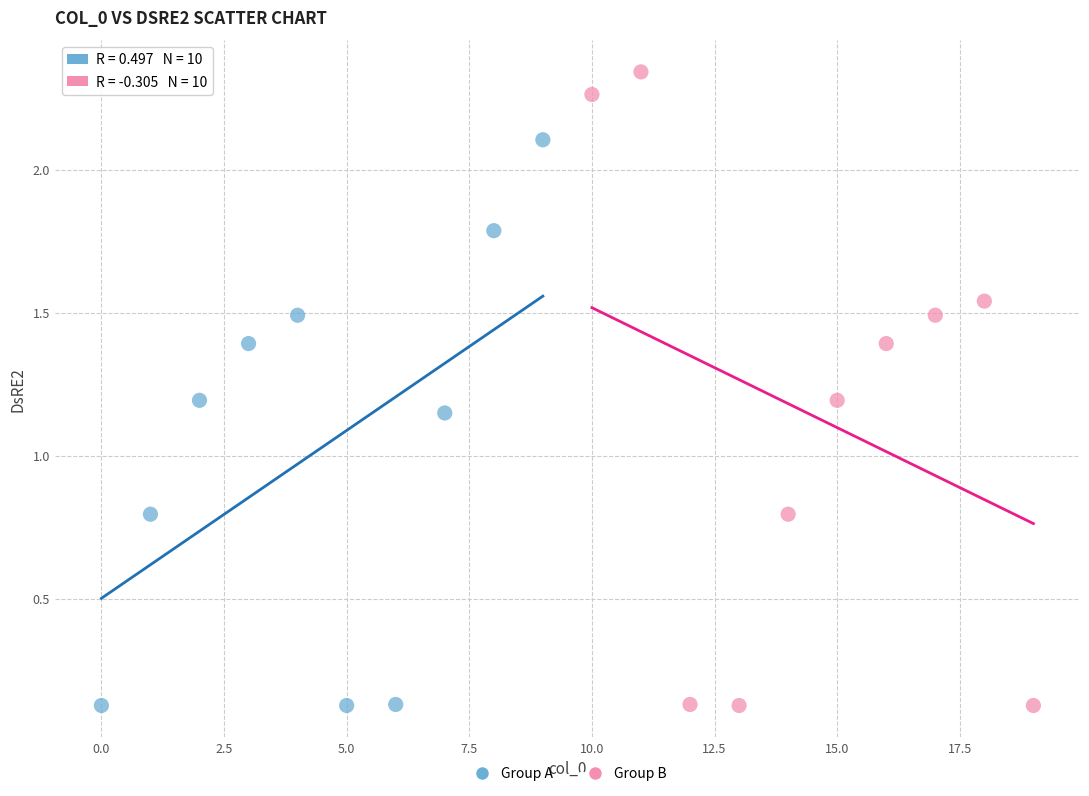

Which series has the largest Y range (max minus min)?

Group B